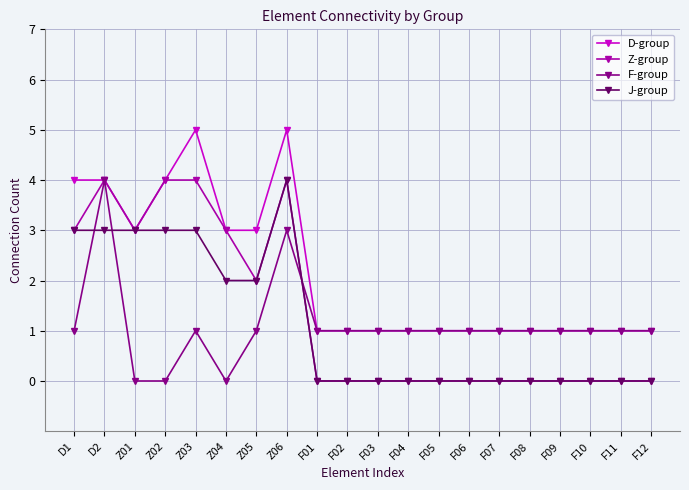

What is the greatest value displayed?

5